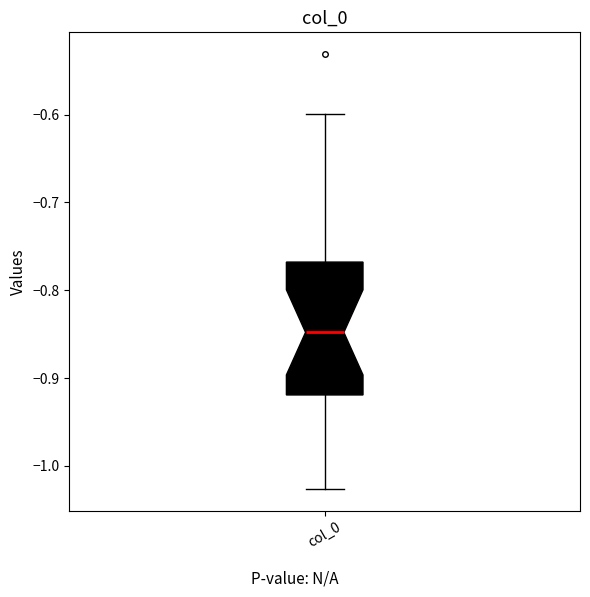

Read this box plot against the y-axis: the position of the median line, the range covered by the box, and the ends of both whiskers. The values are not printed on the chart, so give them approximately, as read against the axis.

median -0.85, box -0.92 to -0.77, whiskers -1.03 to -0.60